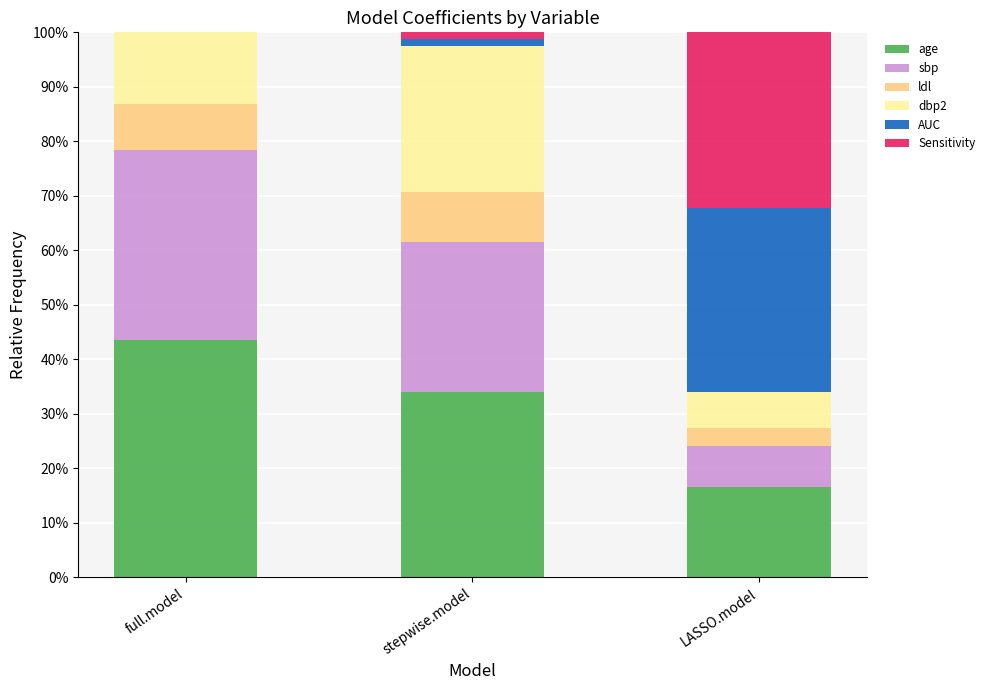

Does the chart contain stacked bars?

Yes